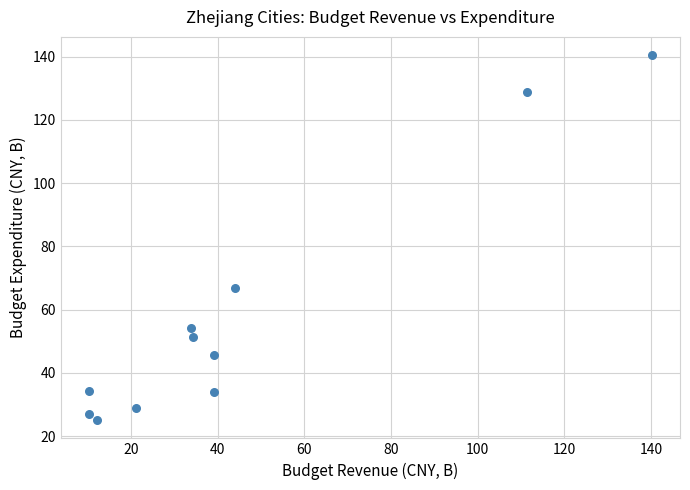

What is the average Y value?

57.8